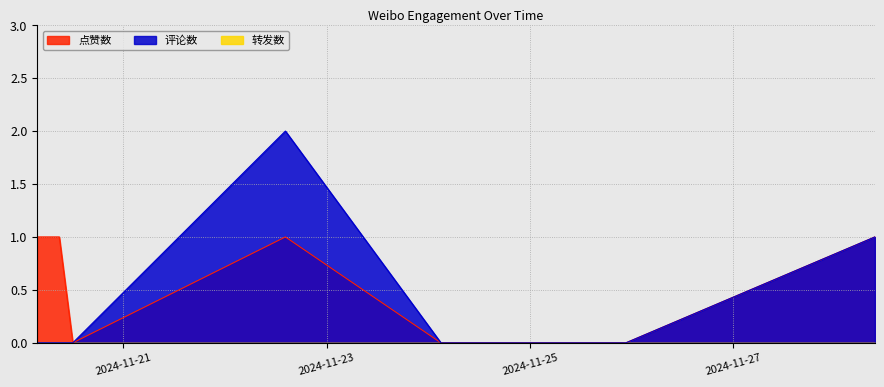

Reading right to left, transcribe all the data shown in this chart.

点赞数: 1	0	0	1	0	1	1
评论数: 1	0	0	2	0	0	0